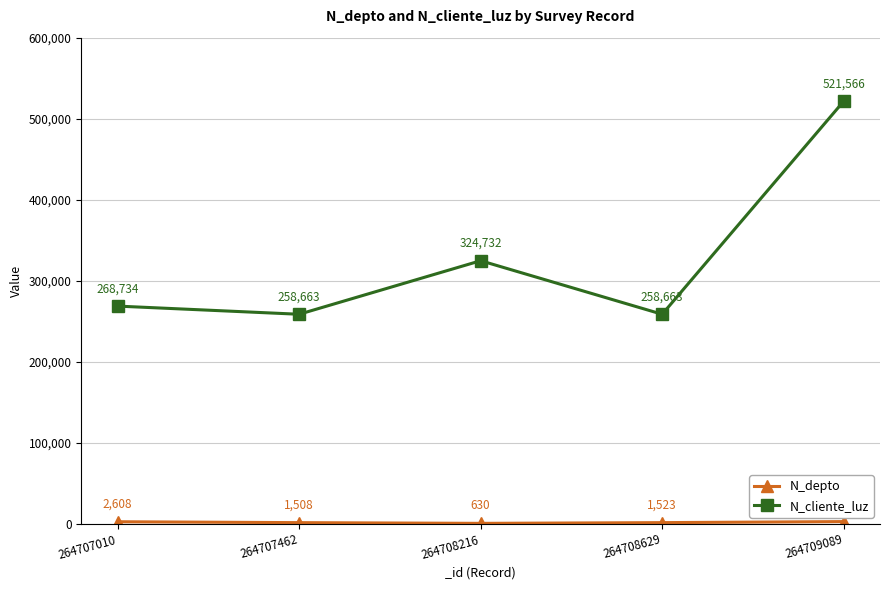

What is the approximate value of N_cliente_luz at 264707462, to the nearest 10?

258660